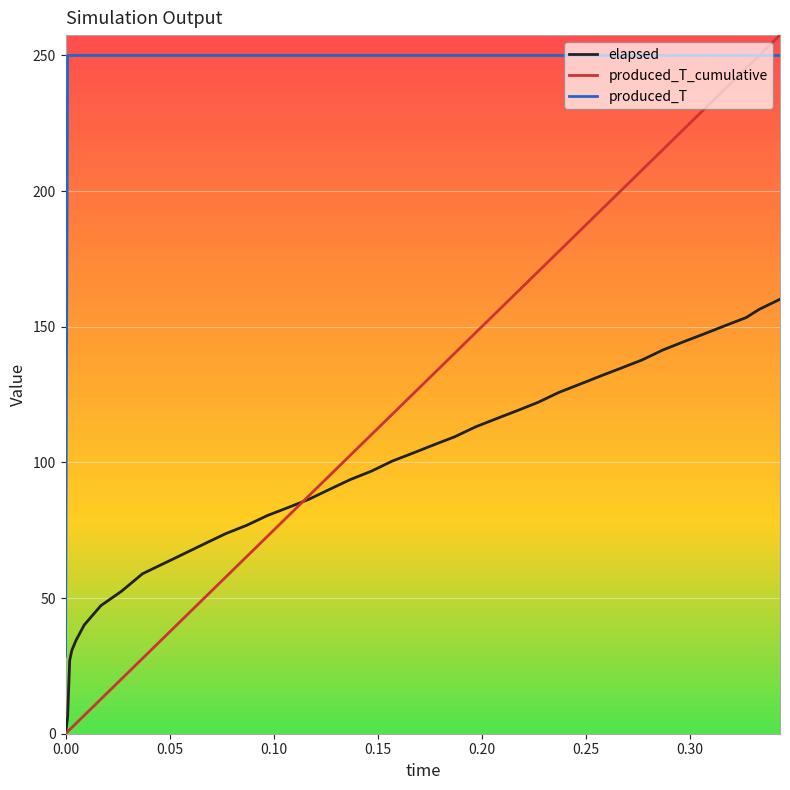

Which series has the largest total across all categories?

produced_T